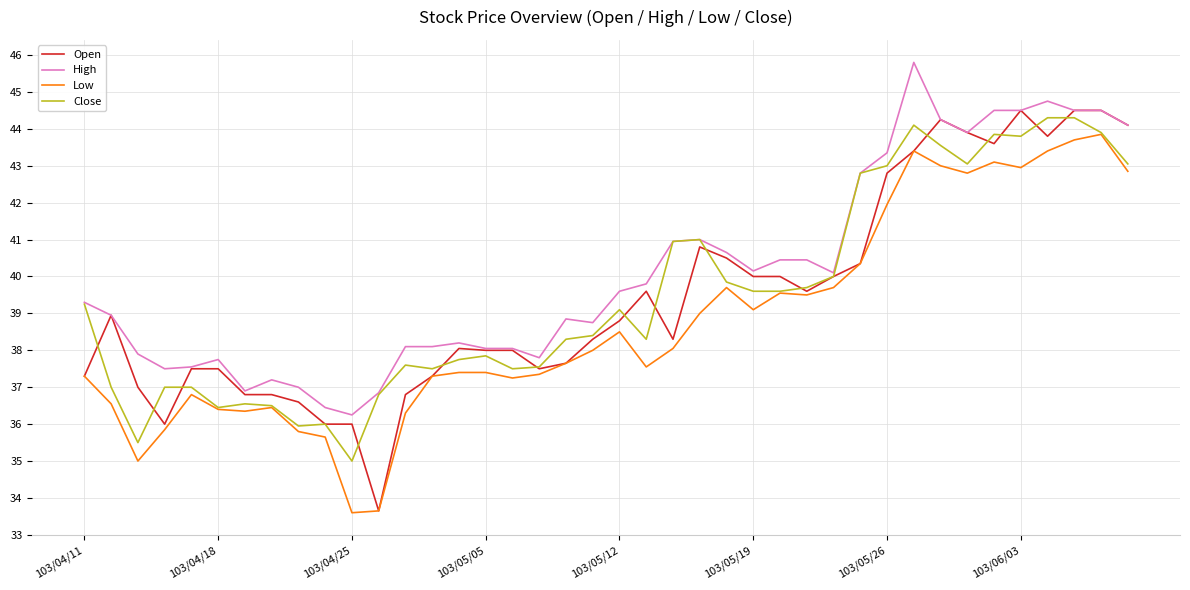

What are all the series names shown in the legend?

Open, High, Low, Close